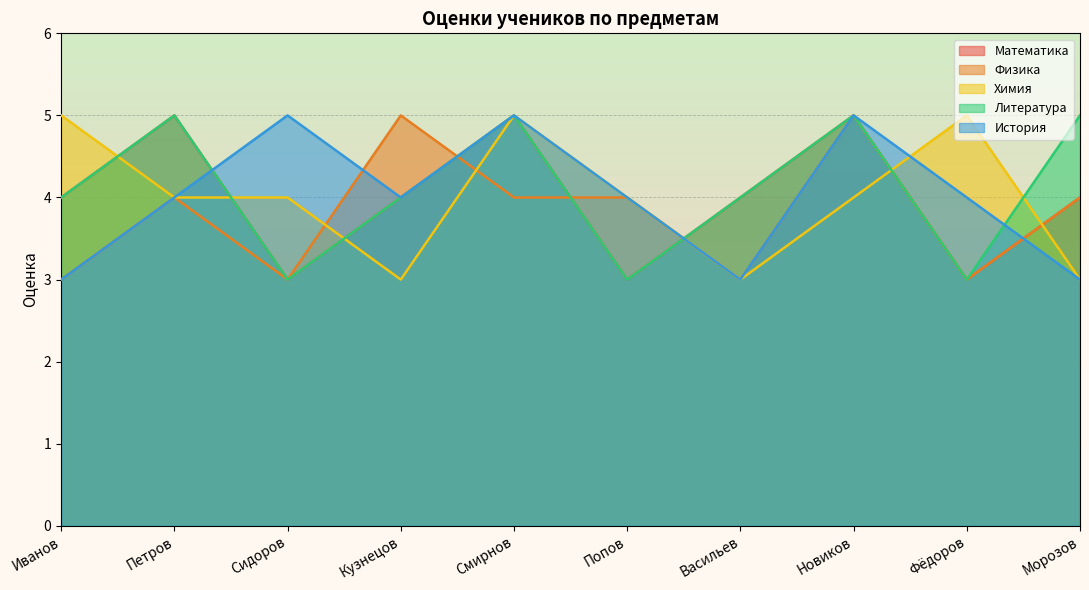

What is the sum of the Физика values at Смирнов and Кузнецов?

9